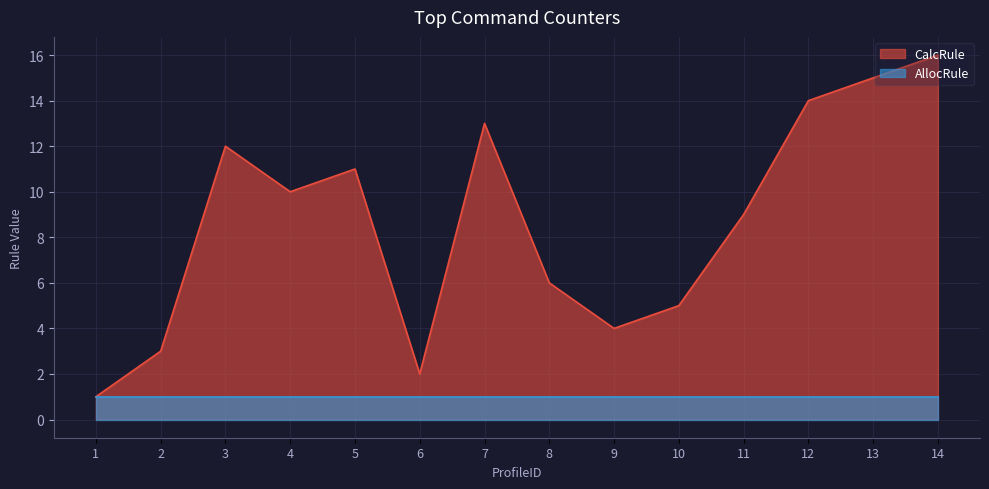

How many lines are shown in the chart?

2